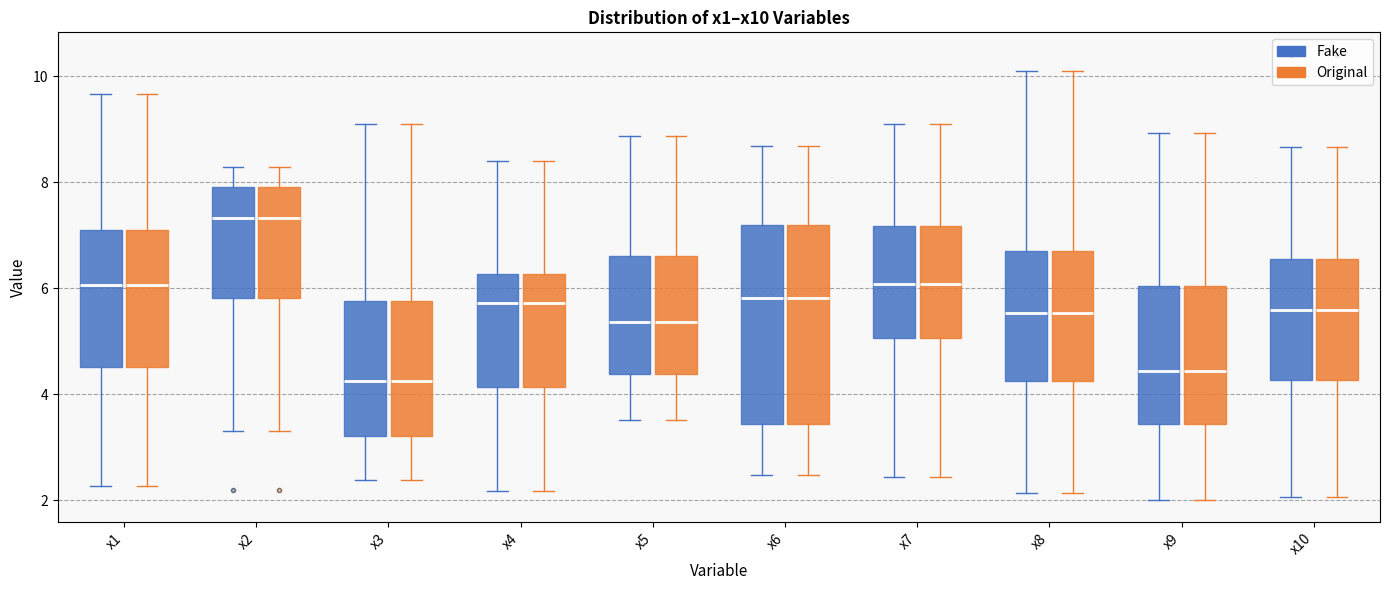

Where is the upper edge of the box for x7 (Fake) on the y-axis? The values are not printed on the chart, so give them approximately, as read against the axis.

7.2